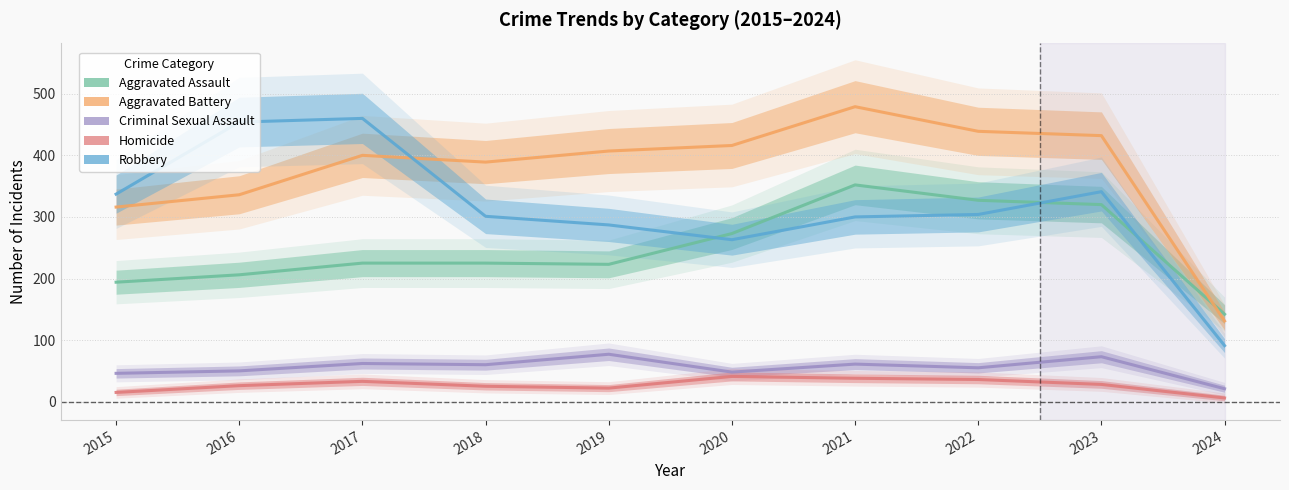

What value does the Aggravated Battery series have at 2022, to the nearest 50?

450